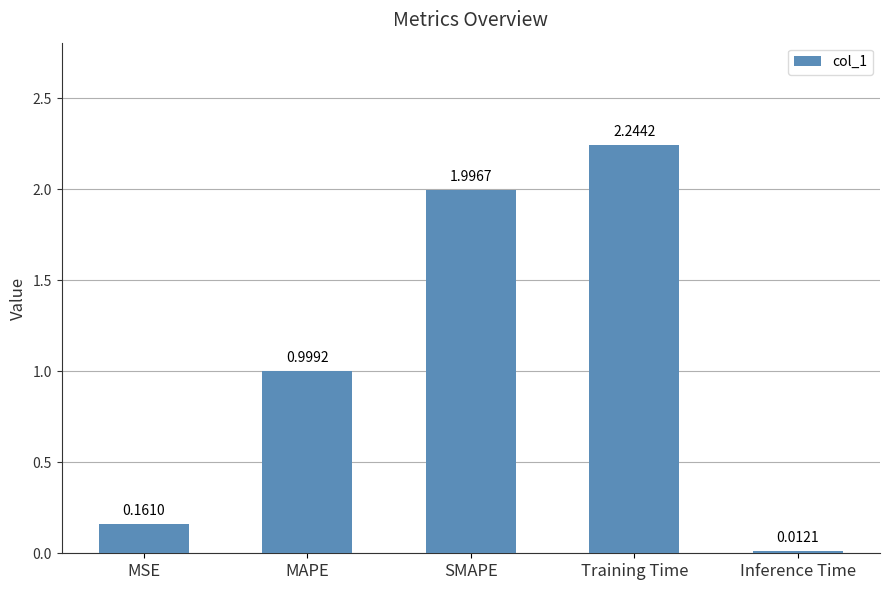

What is the sum of all values?

5.4